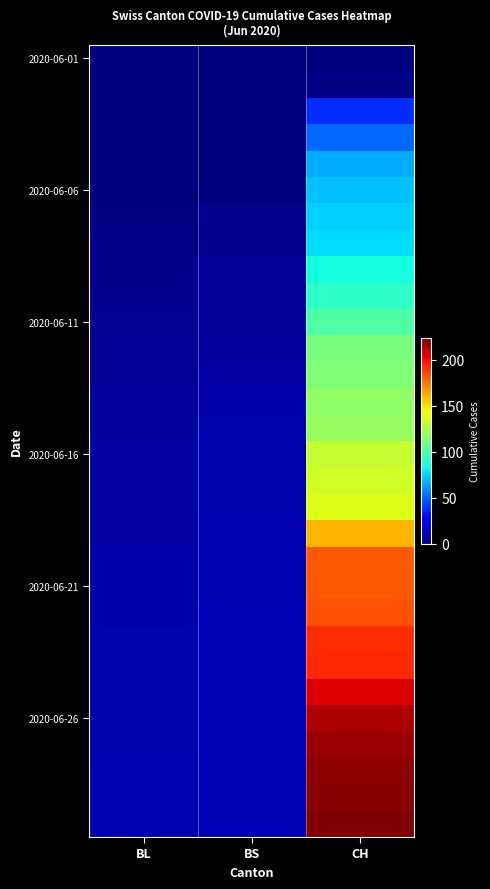

What is the spread (max minus min) of values at CH?

223